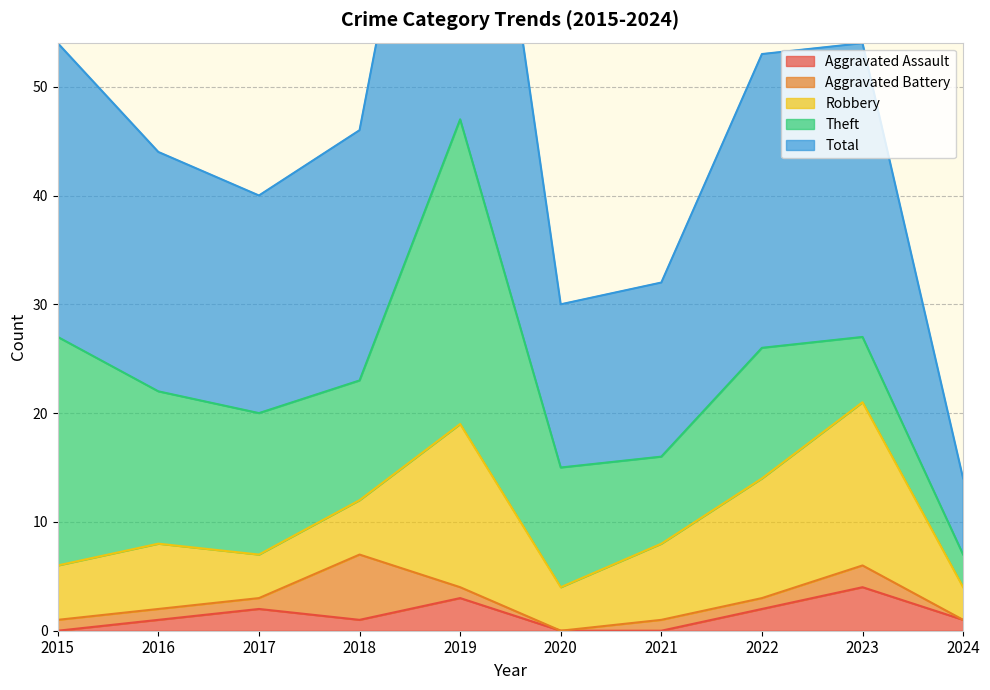

Which series changed the most between 2019 and 2023?

Theft